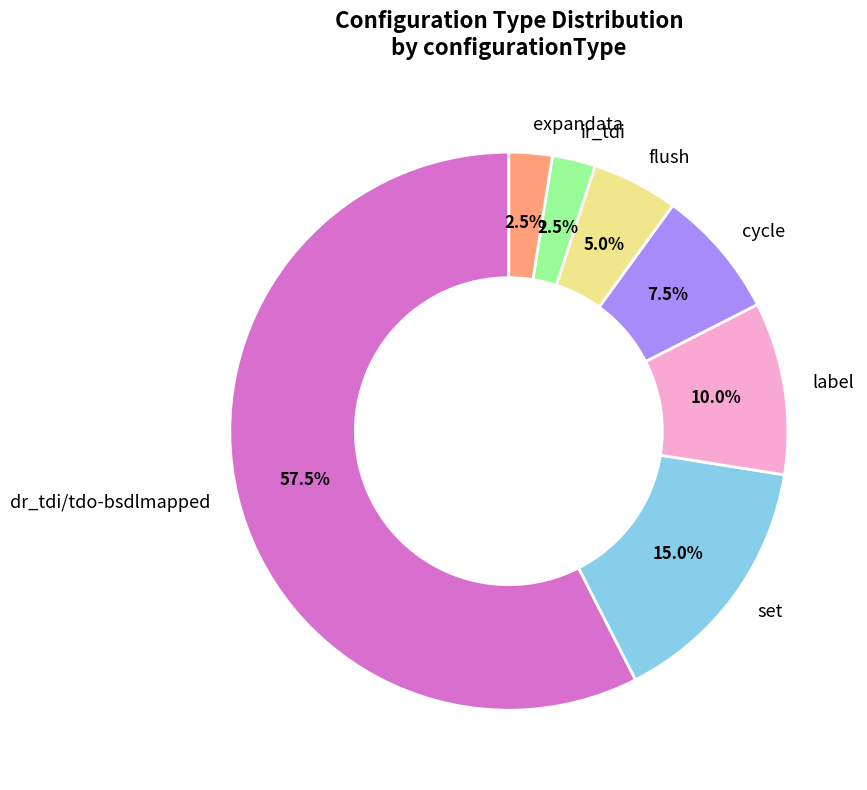

Count the number of slices in the pie.

7